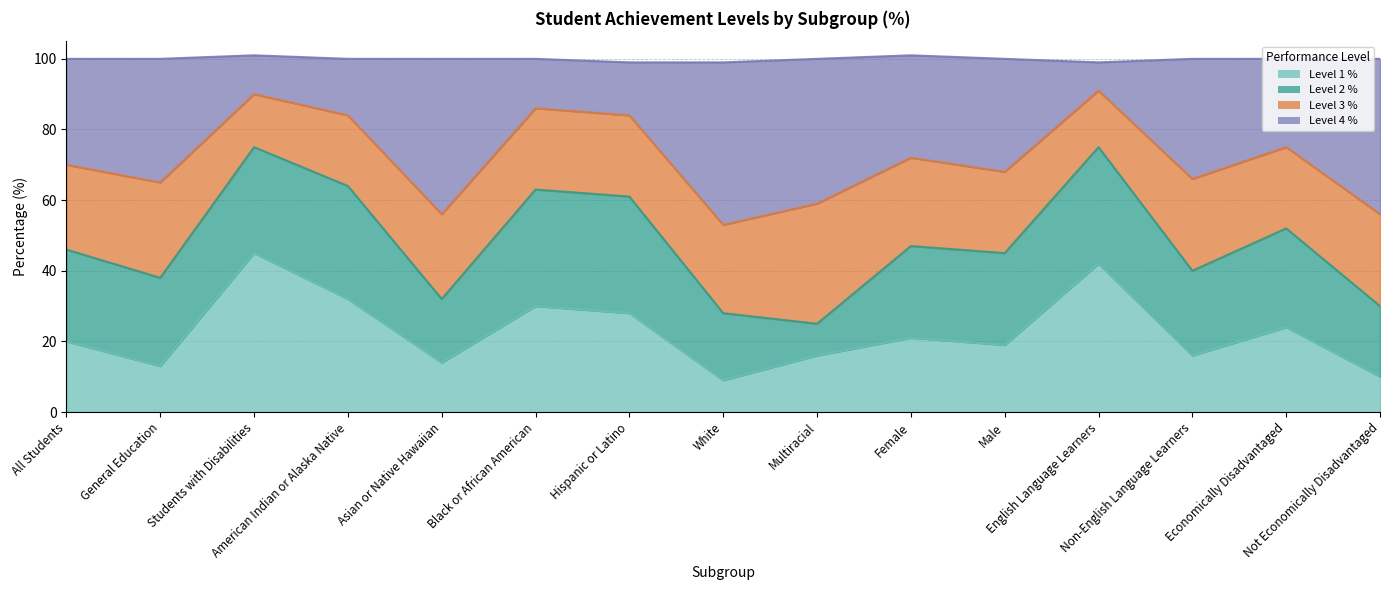

What is the difference between the maximum and second lowest values in the Level 1 % series?

35